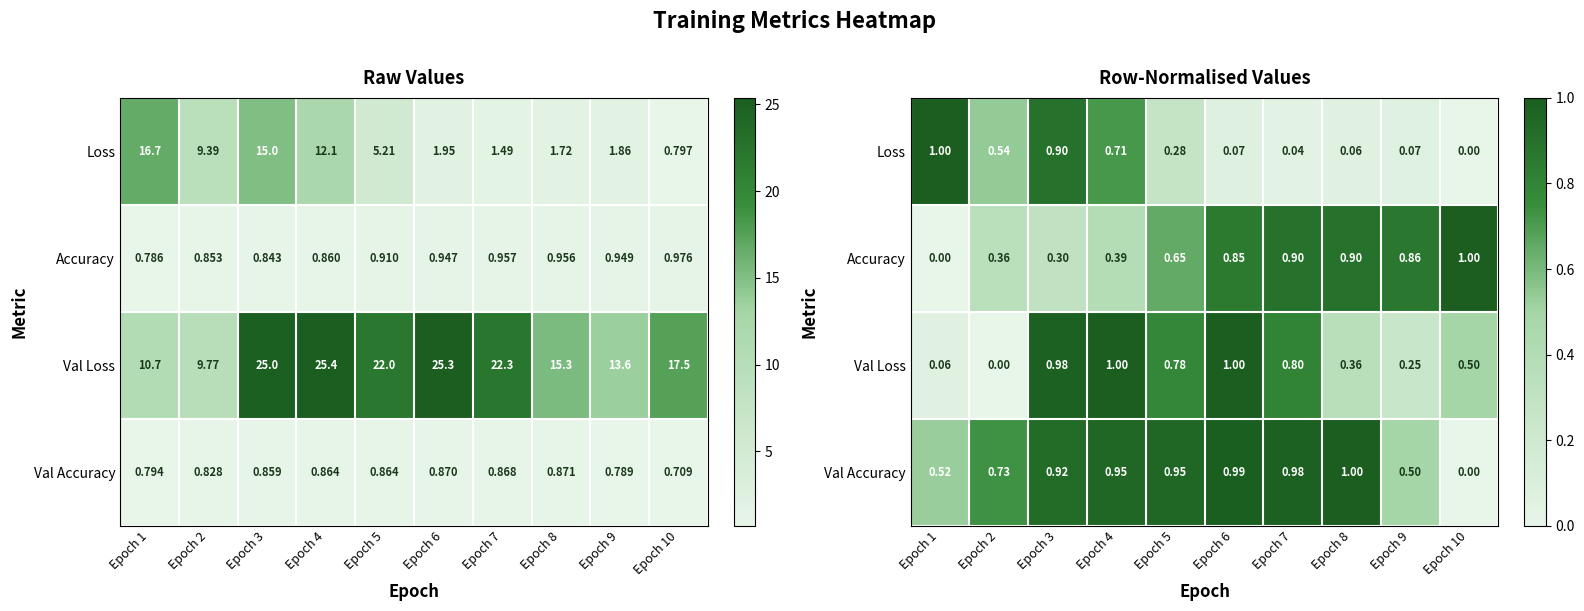

What is the sum of the Loss values at Epoch 10 and Epoch 9?

0.1